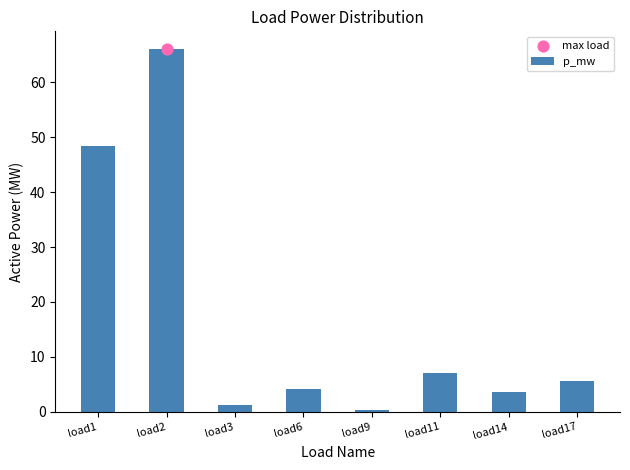

What is the change in value from load3 to load11?

+5.8